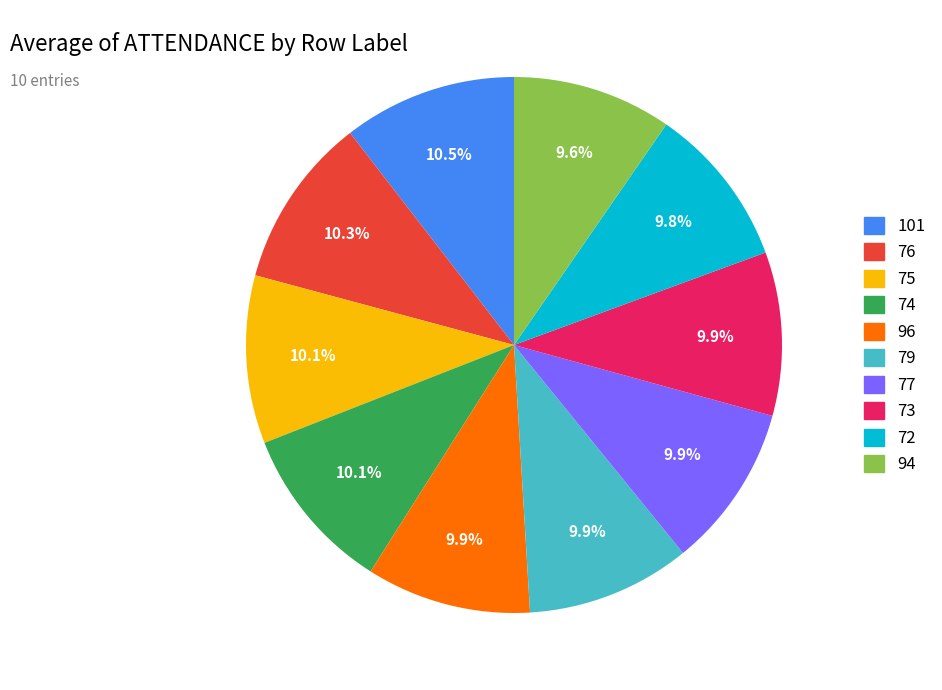

How many segments does this pie chart have?

10